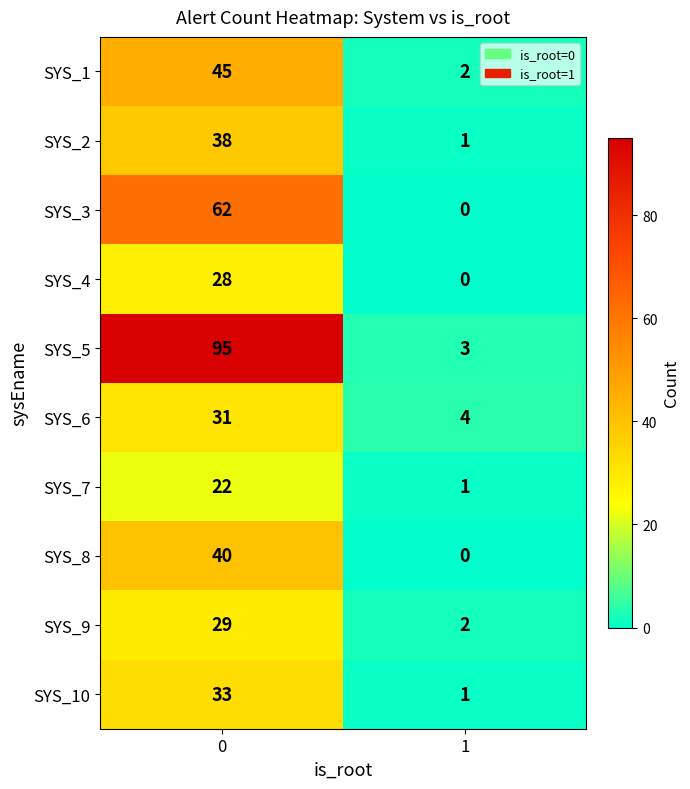

What is the sum of all SYS_4 values?

28